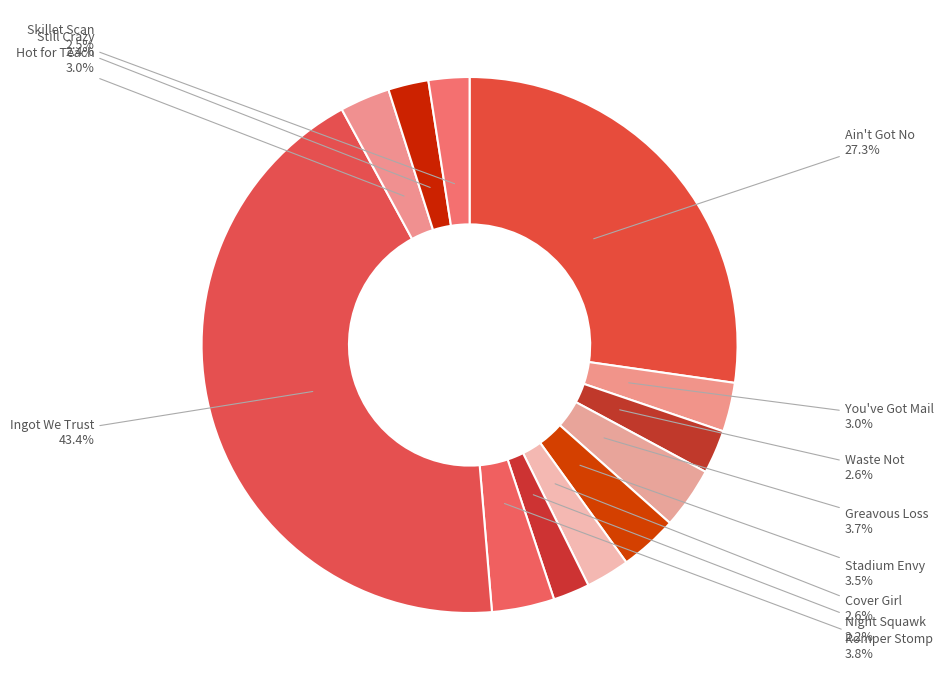

Do Romper Stomp and Ain't Got No together represent more than half of the pie?

No